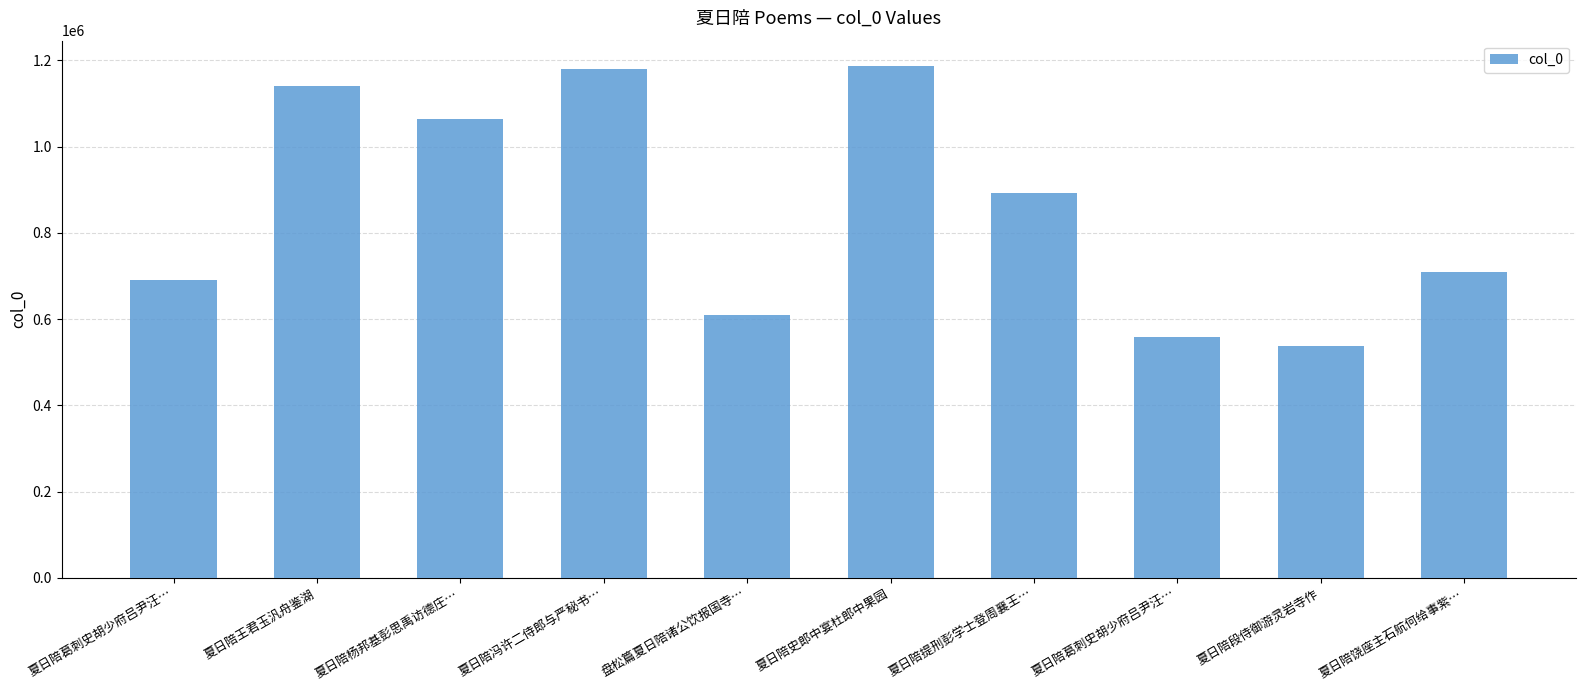

How many values are below 892749?

5